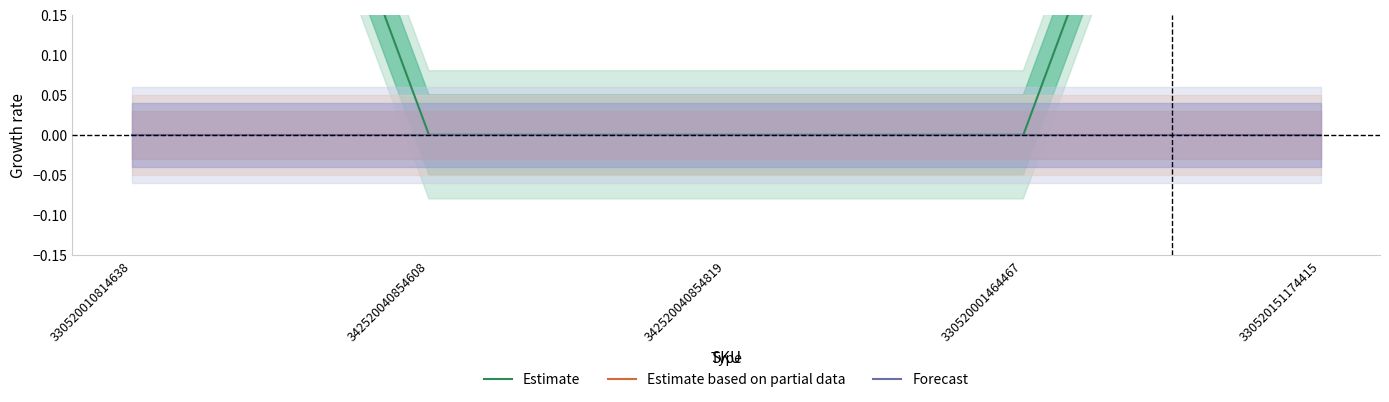

At which category does the chart reach its minimum across all series?

342520040854608